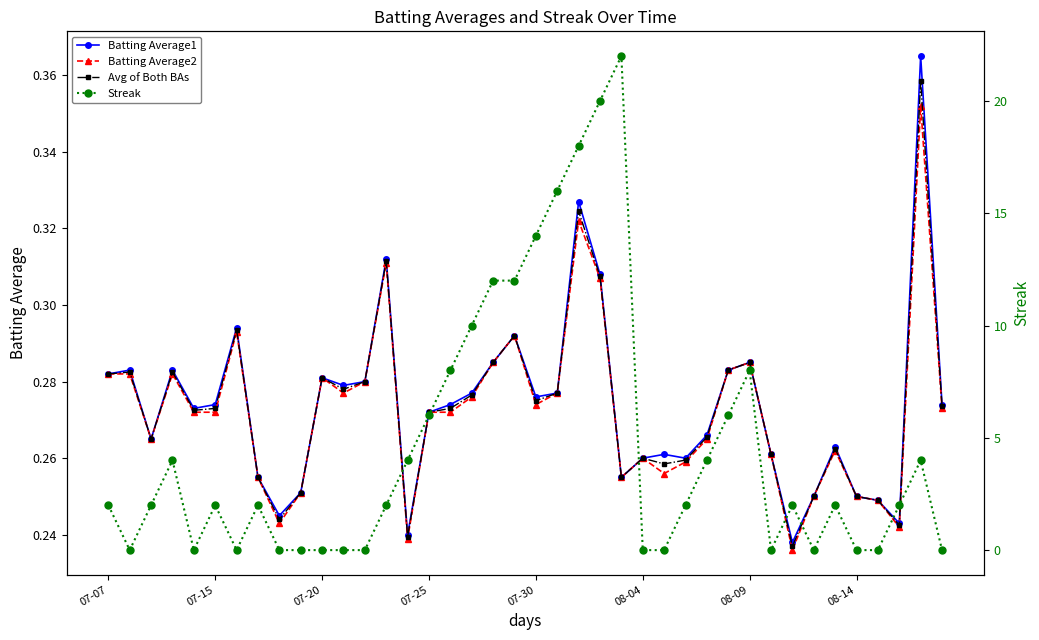

What is the average value of the Batting Average2 series?

0.3